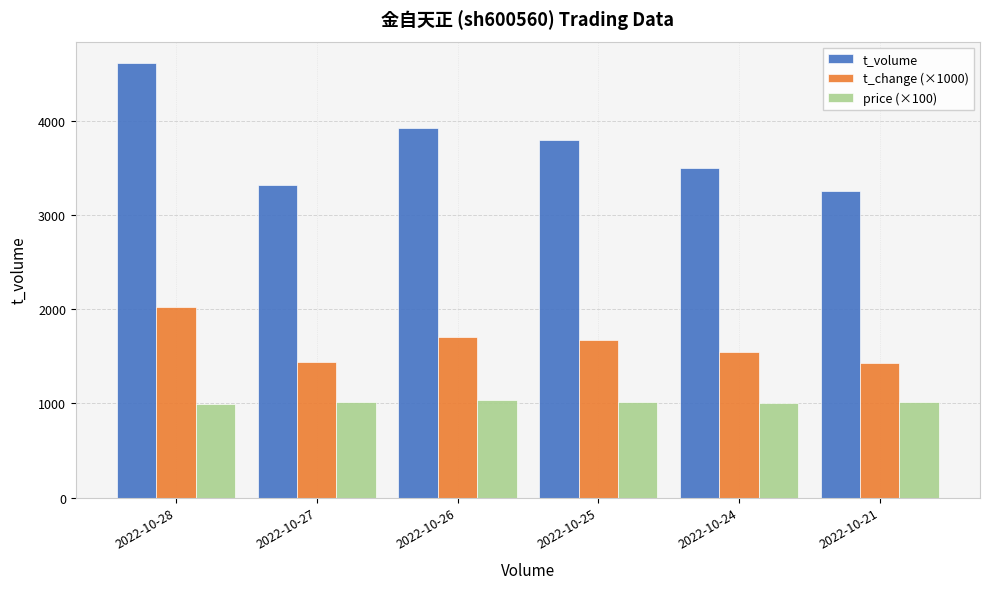

At which label does t_volume first exceed 3799?

2022-10-28